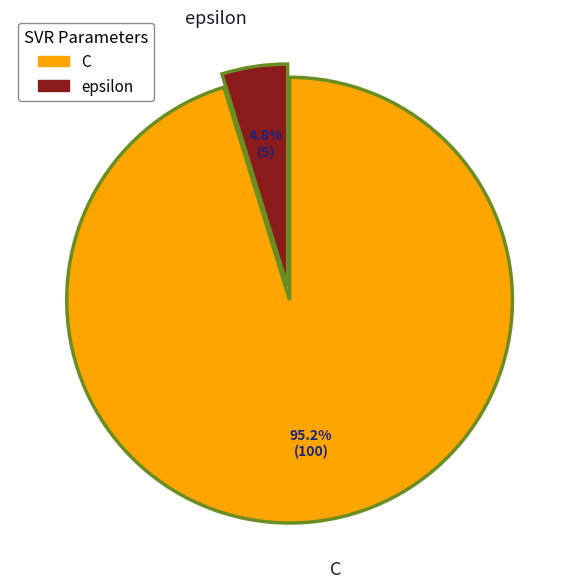

To the nearest percent, what portion does C represent?

95%